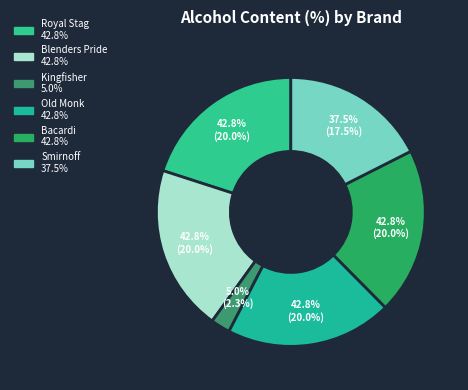

What is the ratio of the value at Old Monk to the value at Bacardi?

1.0